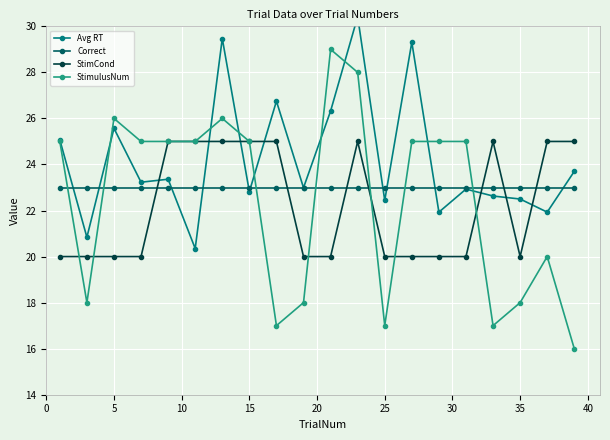

At which category does StimulusNum reach its first local peak?

5